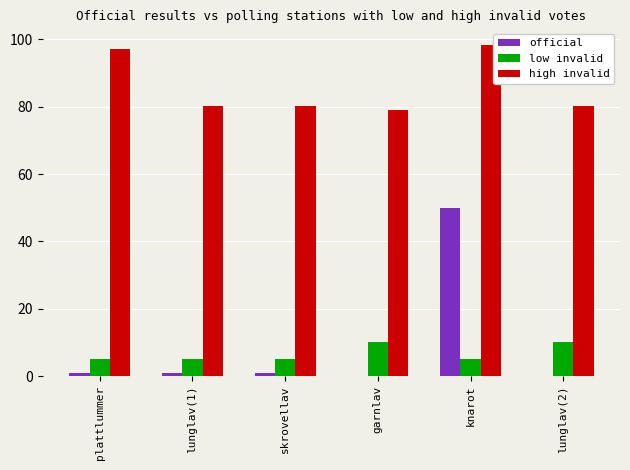

Are the bars horizontal?

No